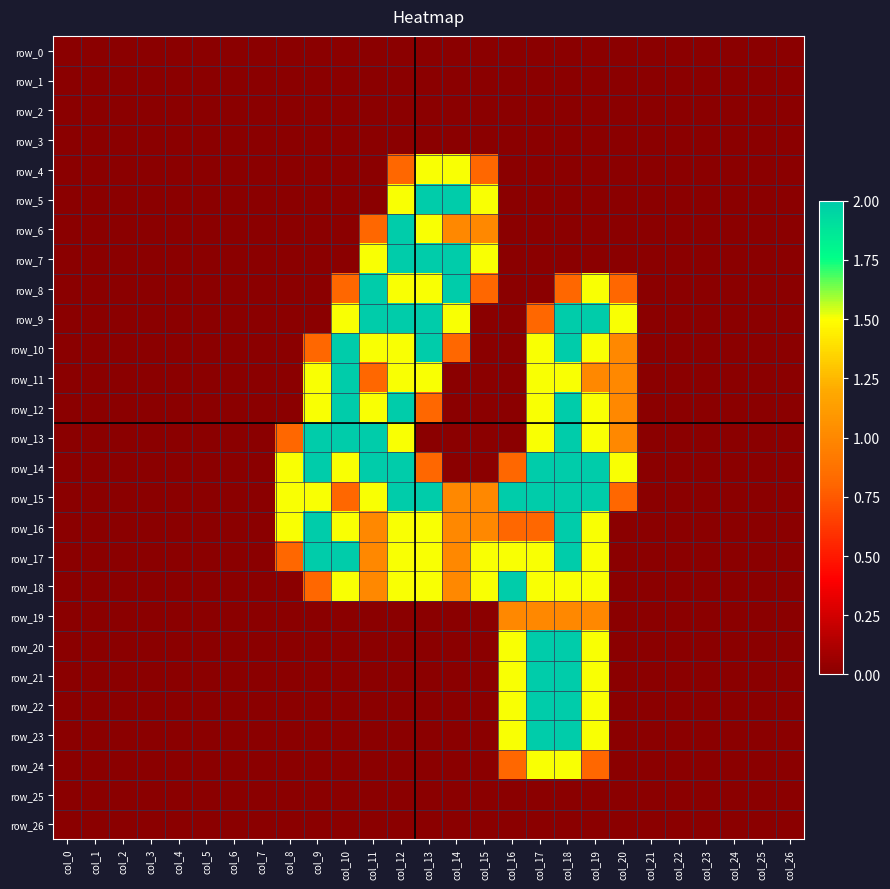

Which series changed the most between col_4 and col_10?

row_10